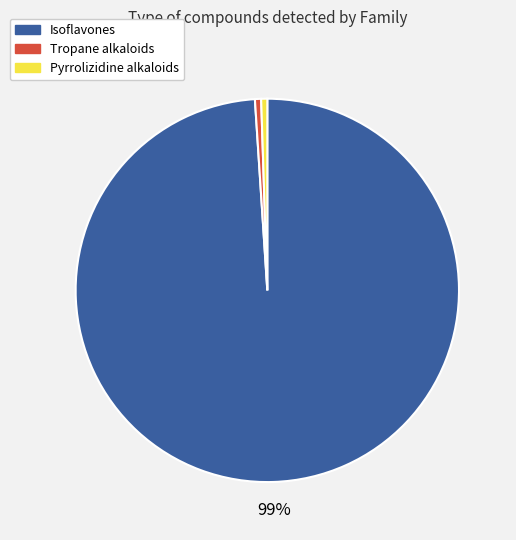

To the nearest percent, what is the combined percentage of Isoflavones and Tropane alkaloids?

99%